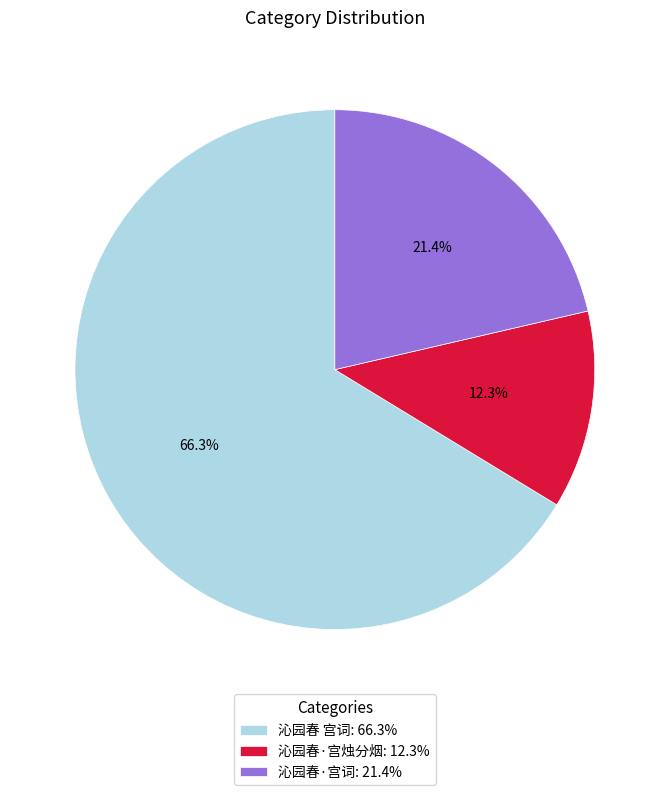

To the nearest percent, what is the combined percentage of 沁园春 宫词 and 沁园春·宫词?

88%